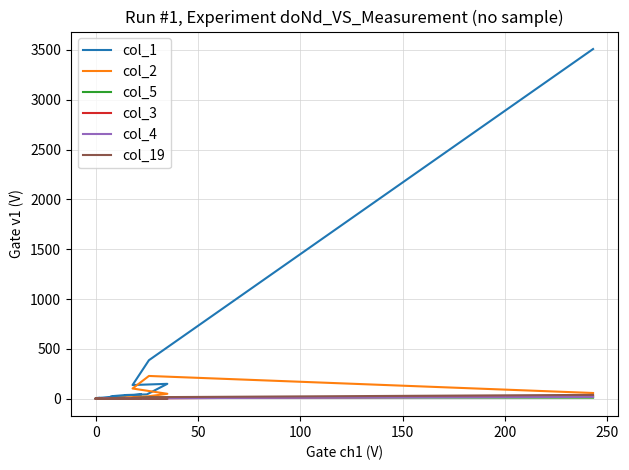

What is the sum of all col_1 values?

4446